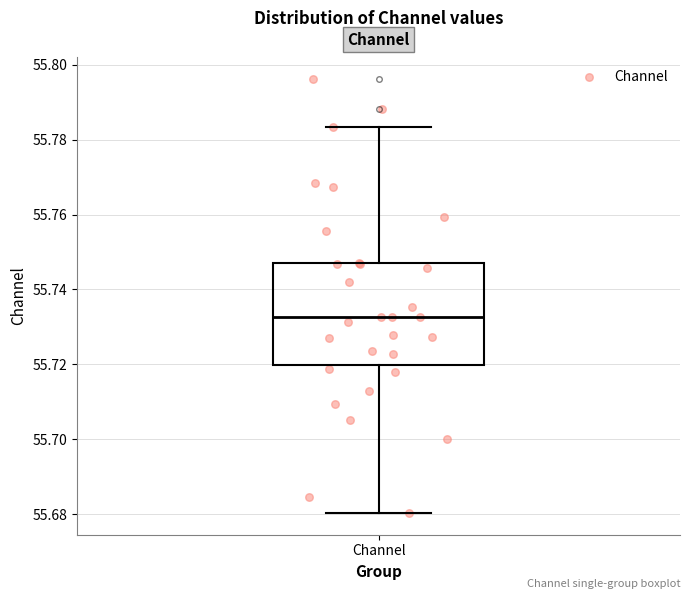

Where is the lower edge of the box for Channel on the y-axis? The values are not printed on the chart, so give them approximately, as read against the axis.

55.720